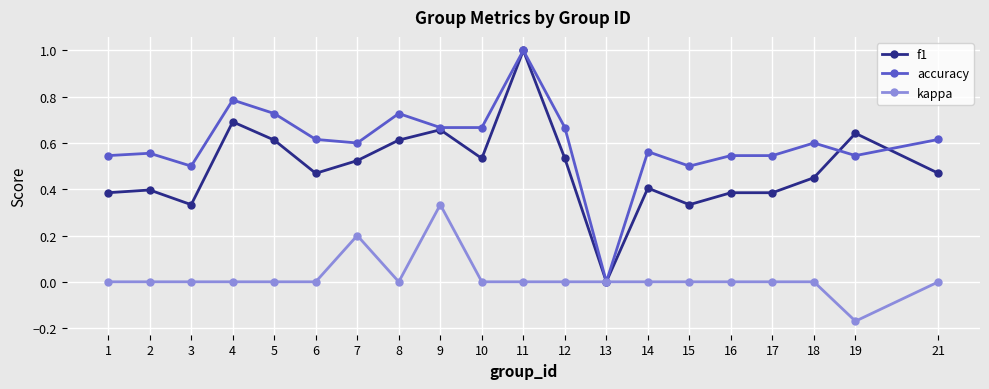

At which label does accuracy reach its minimum?

13